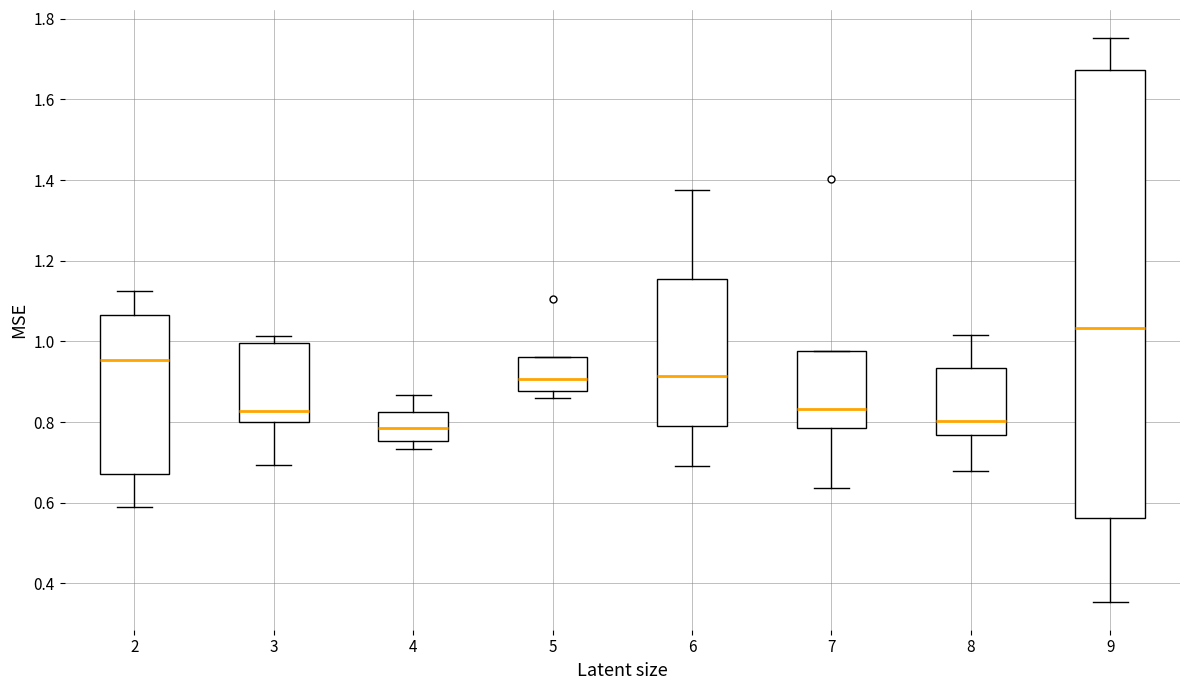

Where does the median line of the box at x = 9 sit on the y-axis? The values are not printed on the chart, so give them approximately, as read against the axis.

1.04